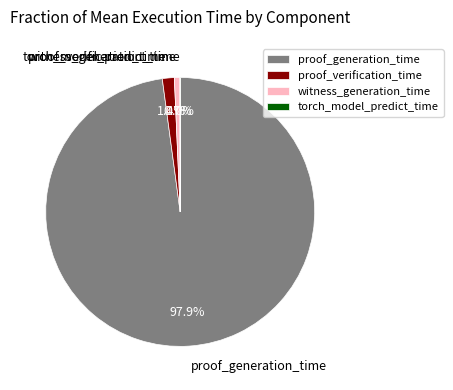

Is it true that proof_generation_time is 98% of the pie?

True